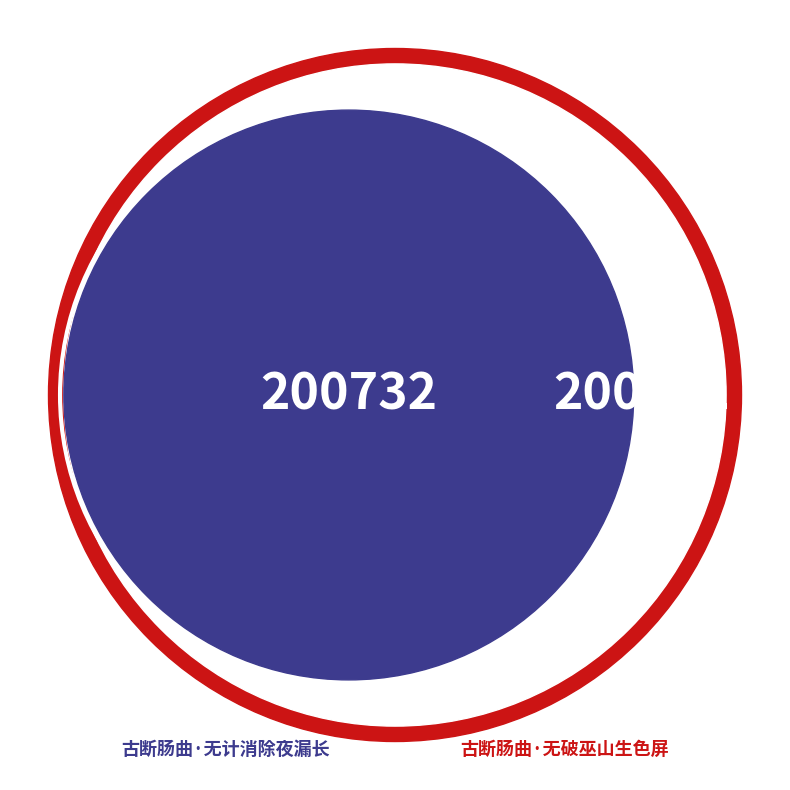

Is it true that 古断肠曲·无破巫山生色屏 is 60% of the pie?

False